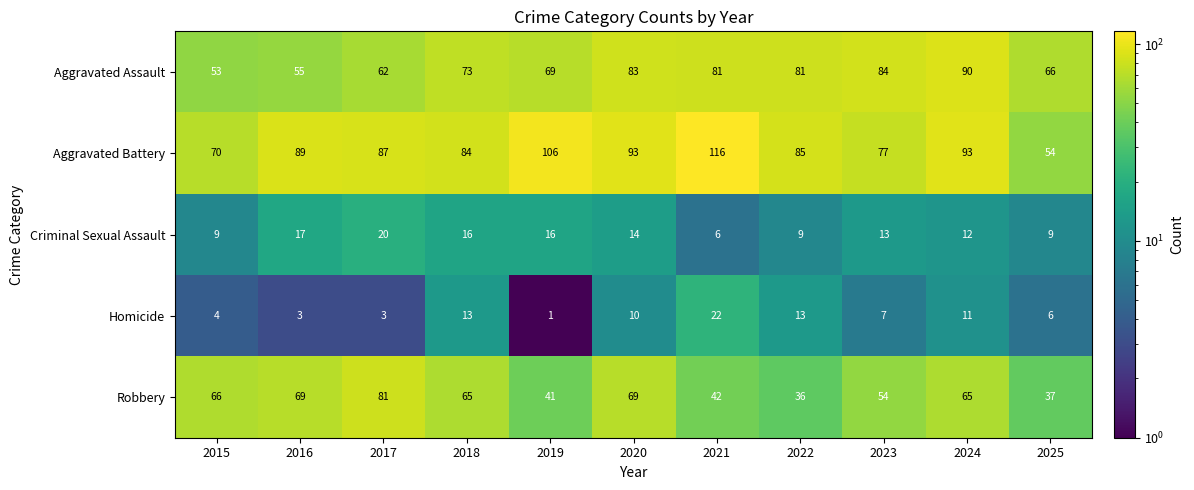

What is the difference between the maximum and minimum values in the Criminal Sexual Assault series?

14